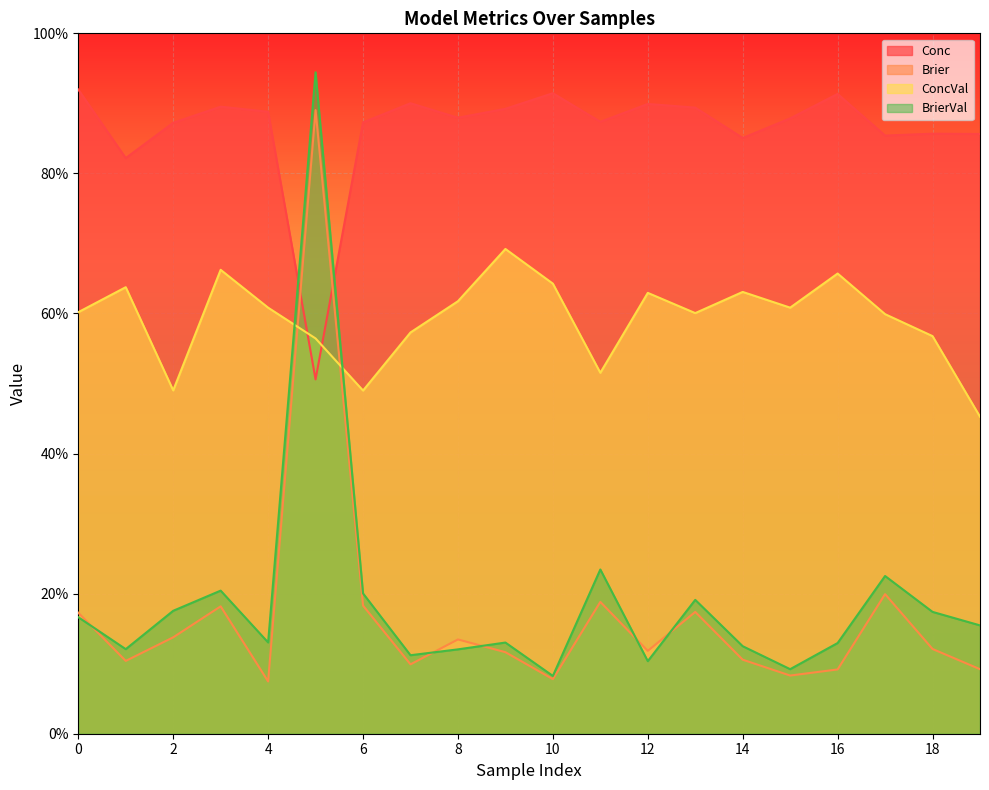

The value of Brier at 3 is 0.2. True or false?

True